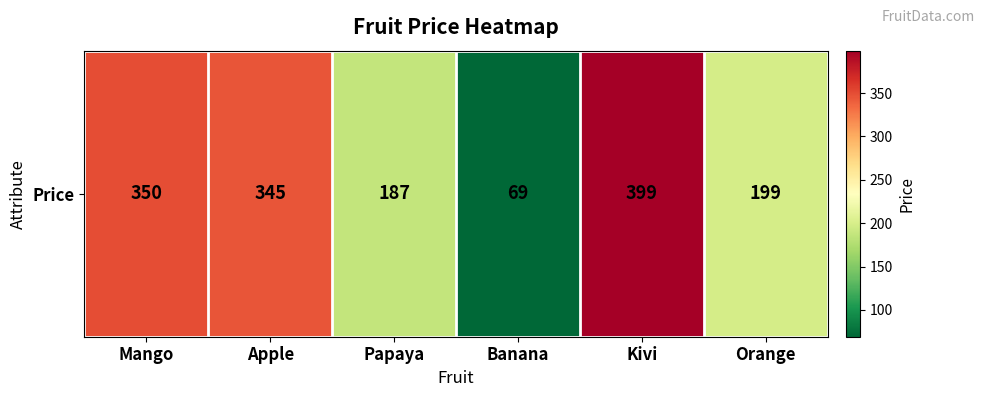

The value at Kivi is 399. True or false?

True